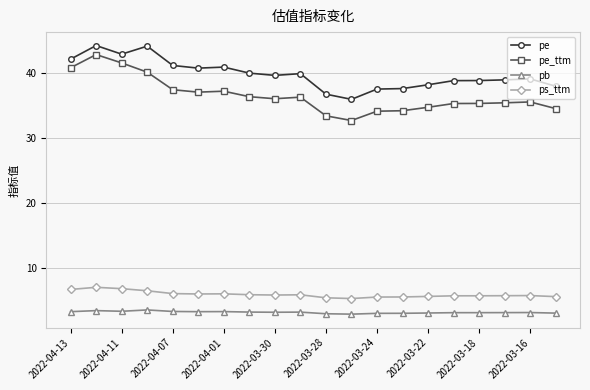

True or false: pe_ttm and pb intersect in this chart.

False